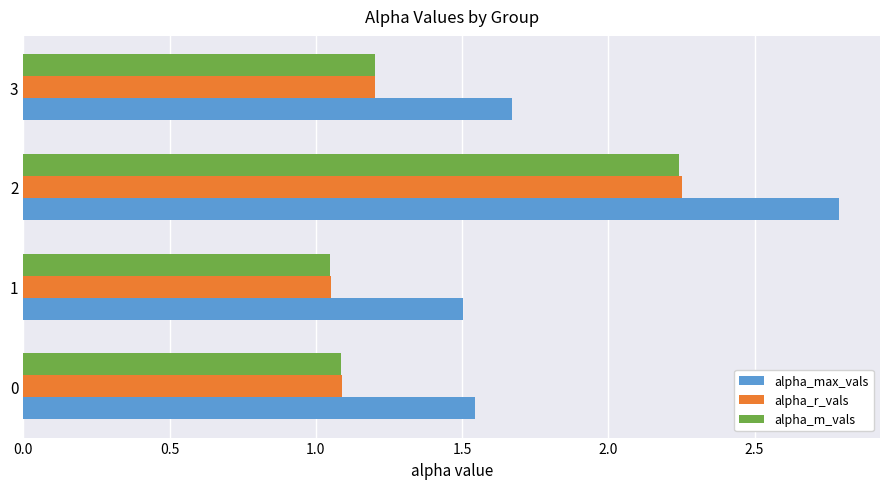

List the labels in order of alpha_m_vals value, smallest first.

1, 0, 3, 2